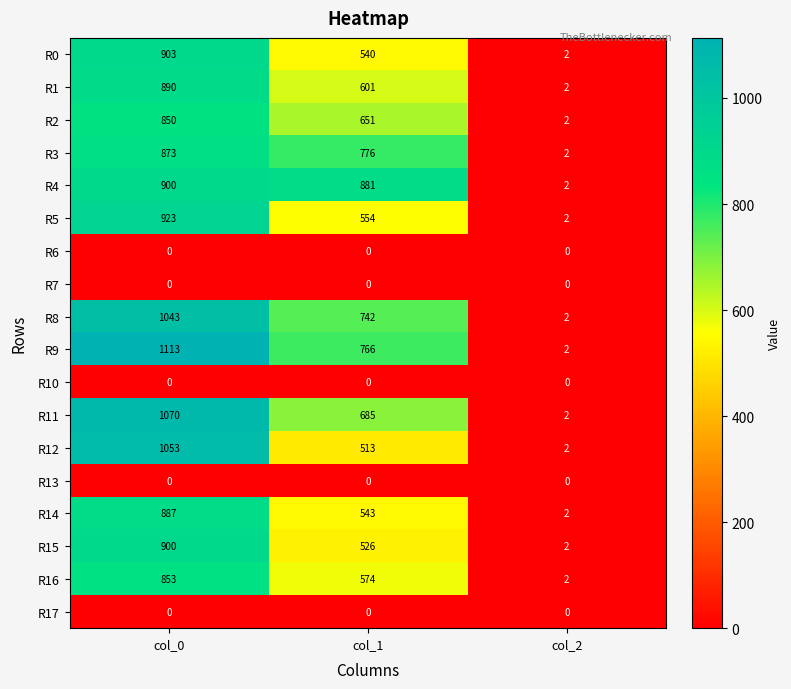

Between col_1 and col_2, which series saw the biggest shift?

R4